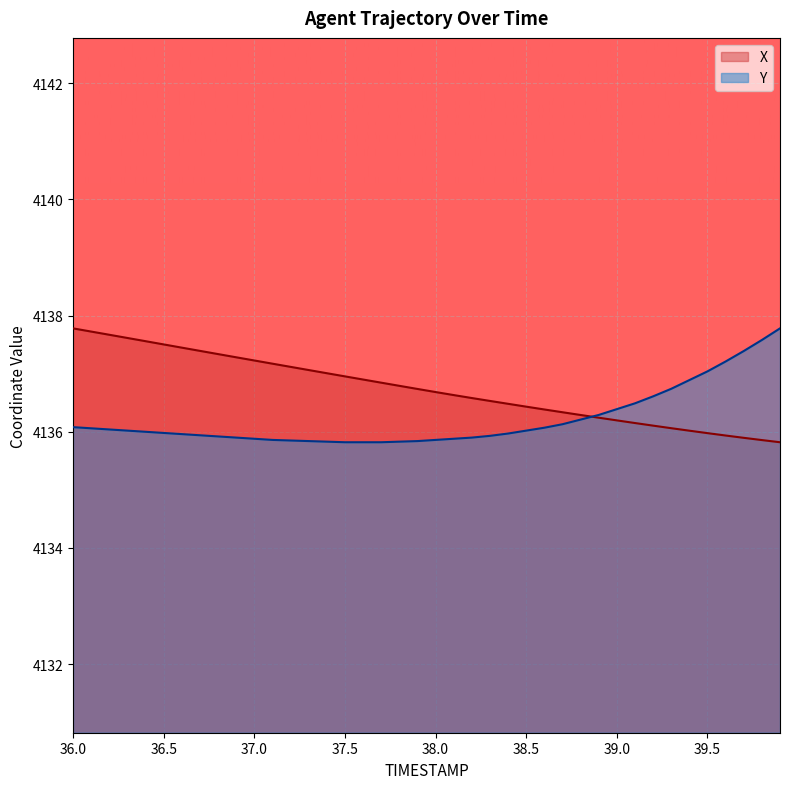

How many lines are shown in the chart?

2